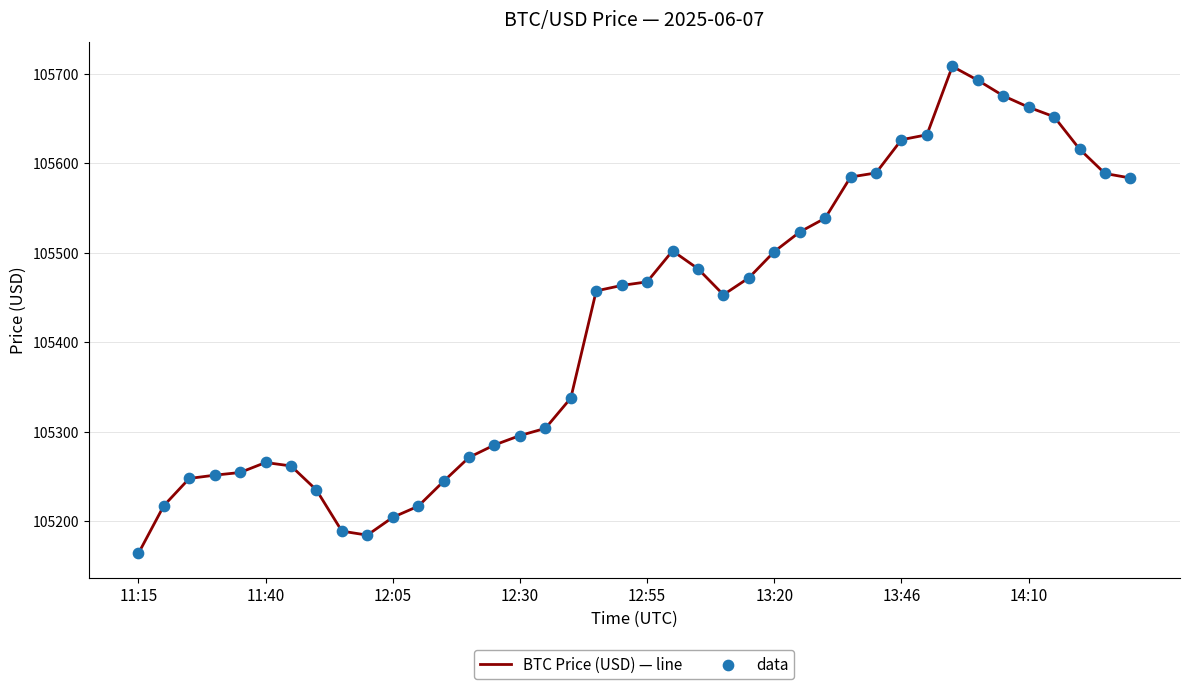

What is the difference between the maximum and minimum values?

544.6